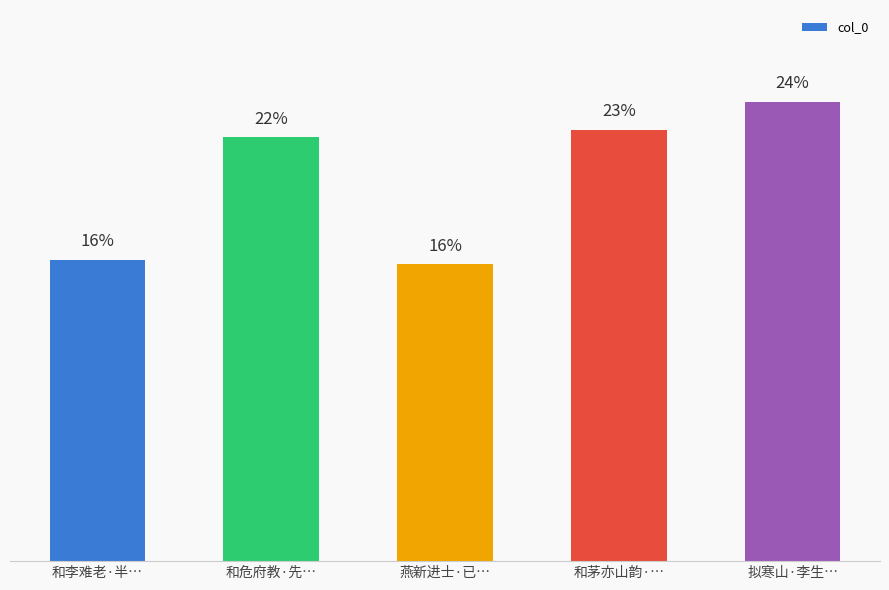

What is the smallest value displayed?

15.5